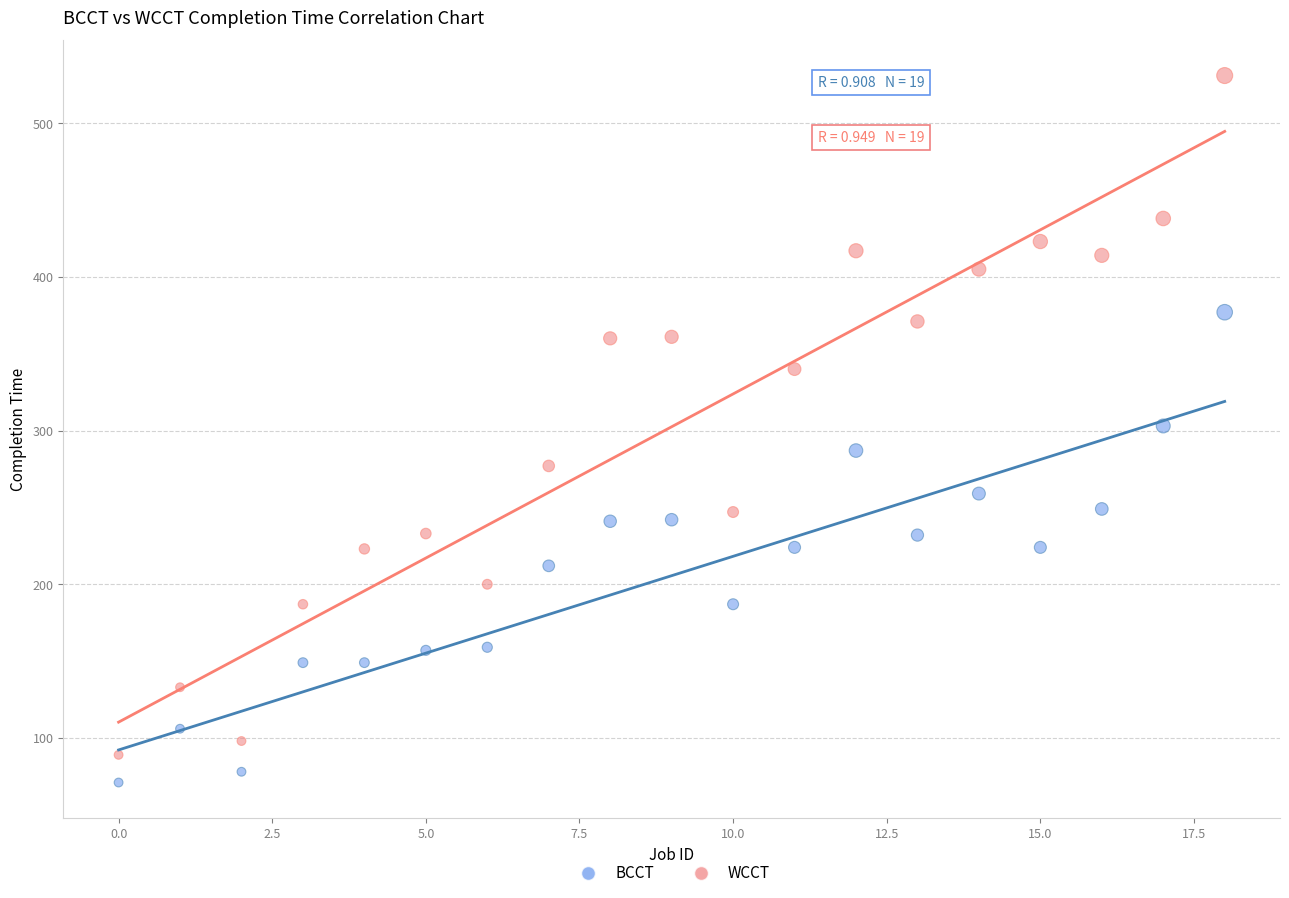

Which series has the largest Y range (max minus min)?

WCCT